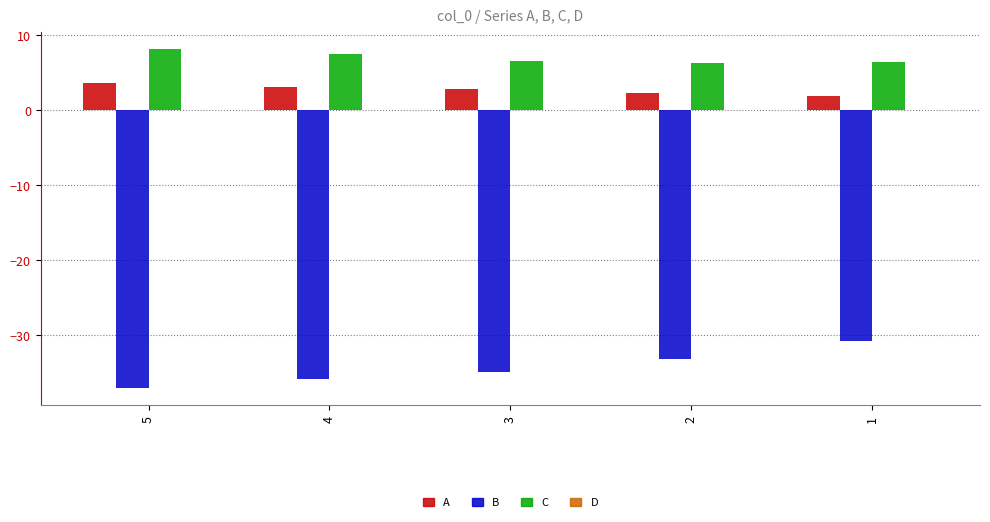

True or false: C has a value of 6.5 at 1.

True